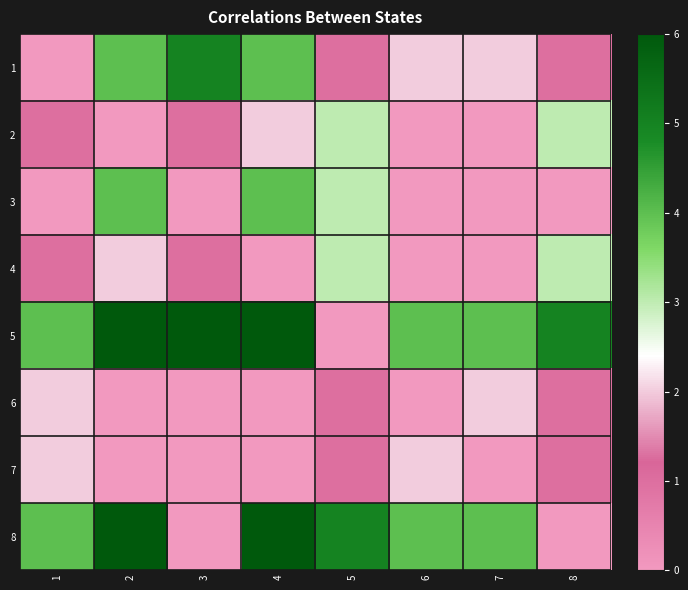

Reading left to right, extract all data points from this chart.

1: 1=0	2=4	3=5	4=4	5=1	6=2	7=2	8=1
2: 1=1	2=0	3=1	4=2	5=3	6=0	7=0	8=3
3: 1=0	2=4	3=0	4=4	5=3	6=0	7=0	8=0
4: 1=1	2=2	3=1	4=0	5=3	6=0	7=0	8=3
5: 1=4	2=6	3=6	4=6	5=0	6=4	7=4	8=5
6: 1=2	2=0	3=0	4=0	5=1	6=0	7=2	8=1
7: 1=2	2=0	3=0	4=0	5=1	6=2	7=0	8=1
8: 1=4	2=6	3=0	4=6	5=5	6=4	7=4	8=0